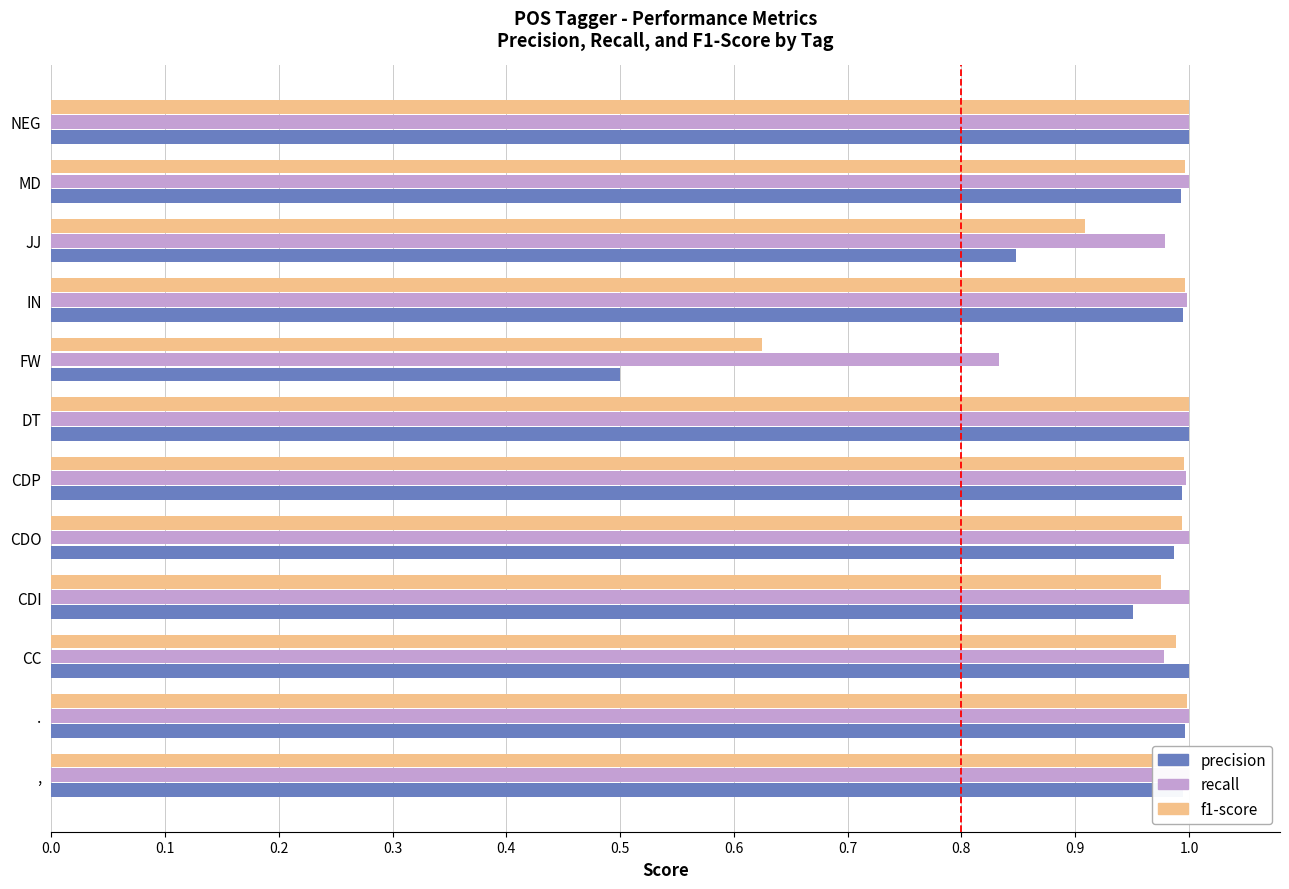

Rank the series at MD from lowest to highest value.

precision, f1-score, recall